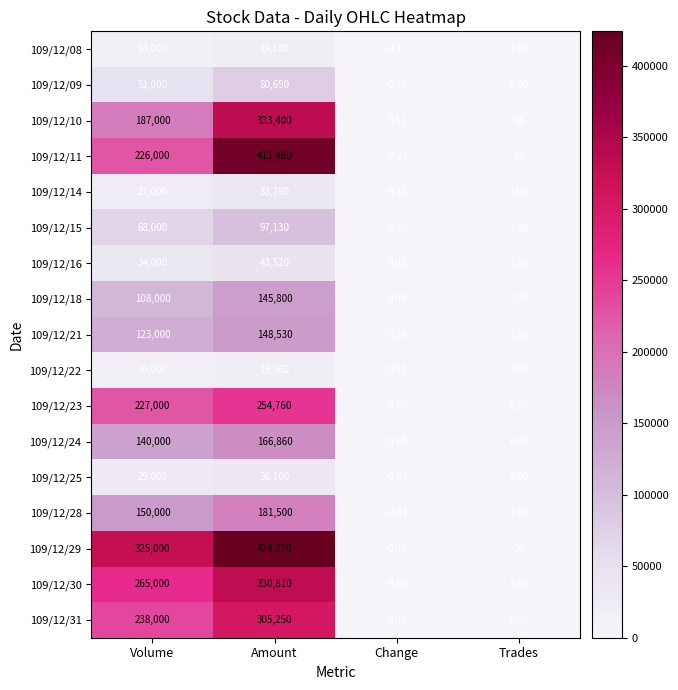

Where is 109/12/10 nearest to the value 166700?

Volume